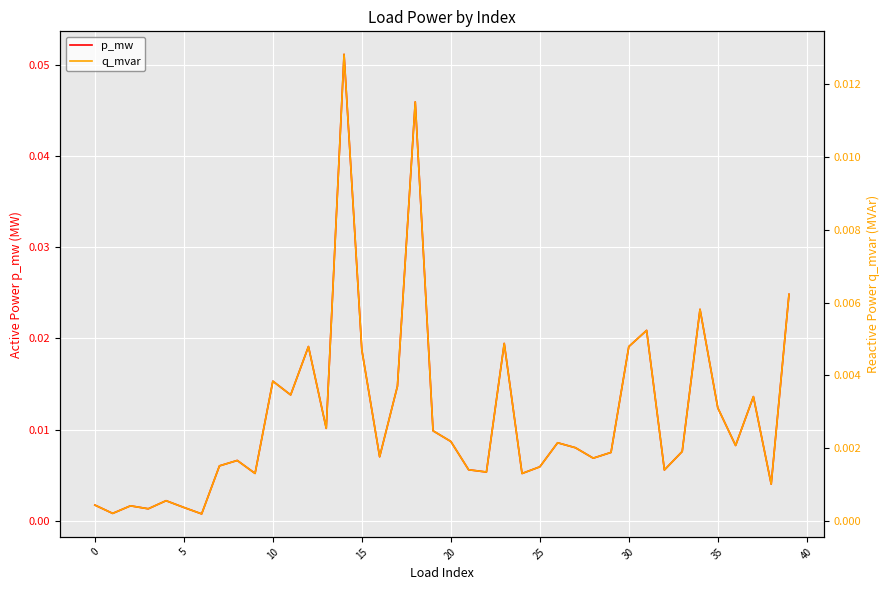

What are all the series names shown in the legend?

p_mw, q_mvar